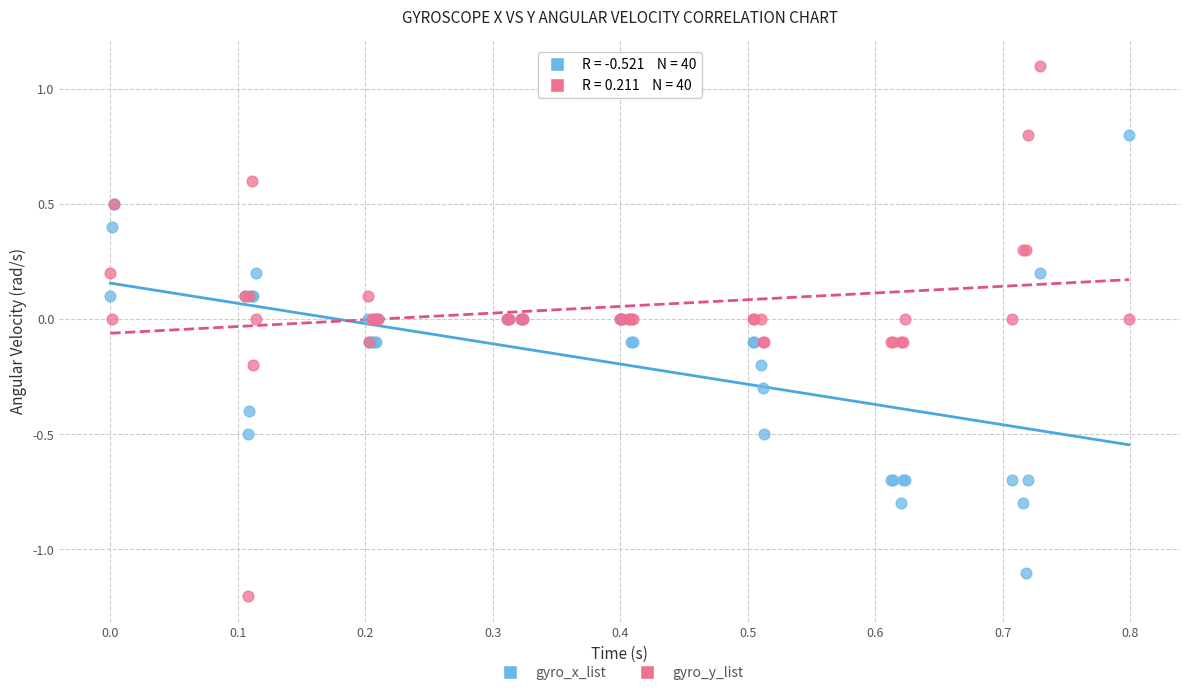

Which series contains the lowest Y value?

gyro_y_list